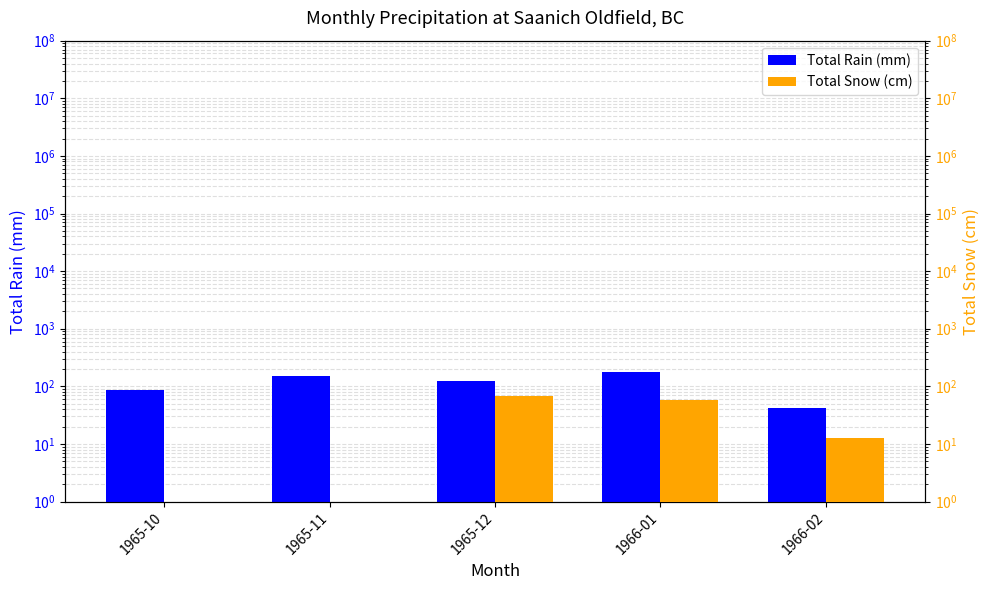

What is the difference between the maximum and minimum values in the Total Snow (cm) series?

69.3